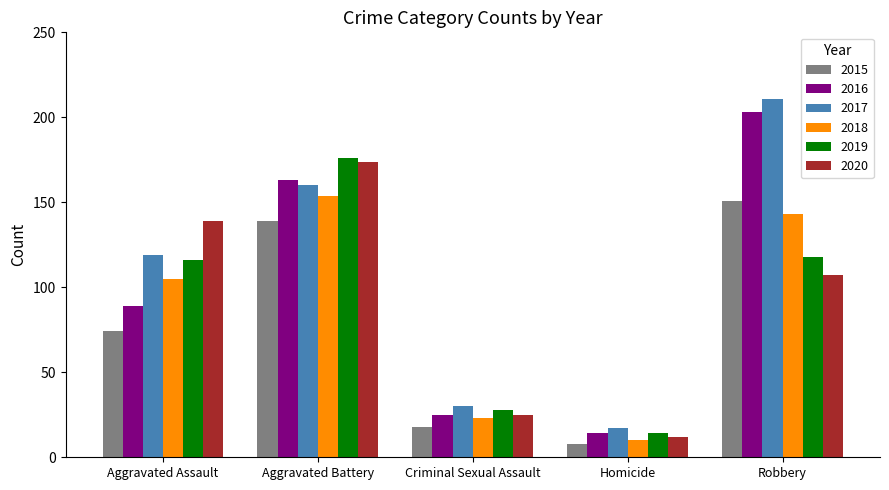

How many bars are there in each group?

6